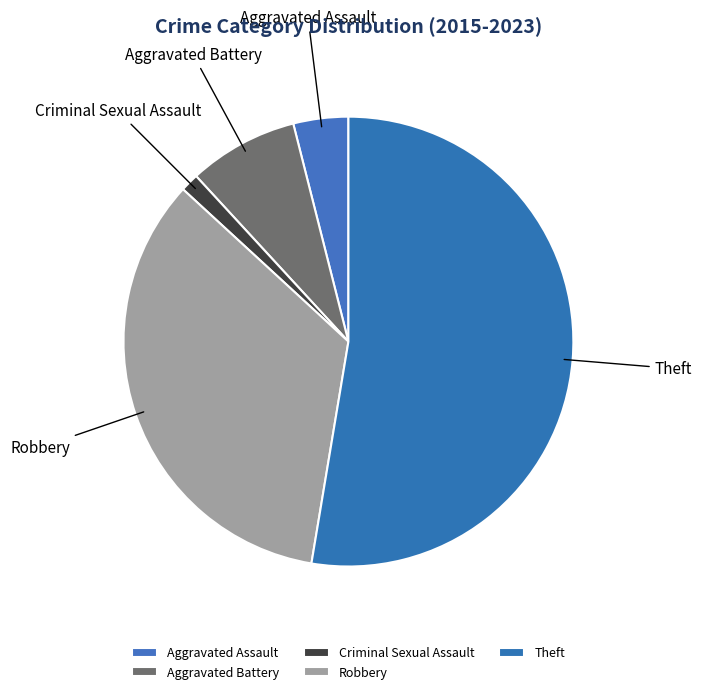

Is it true that Aggravated Battery is 8% of the pie?

True